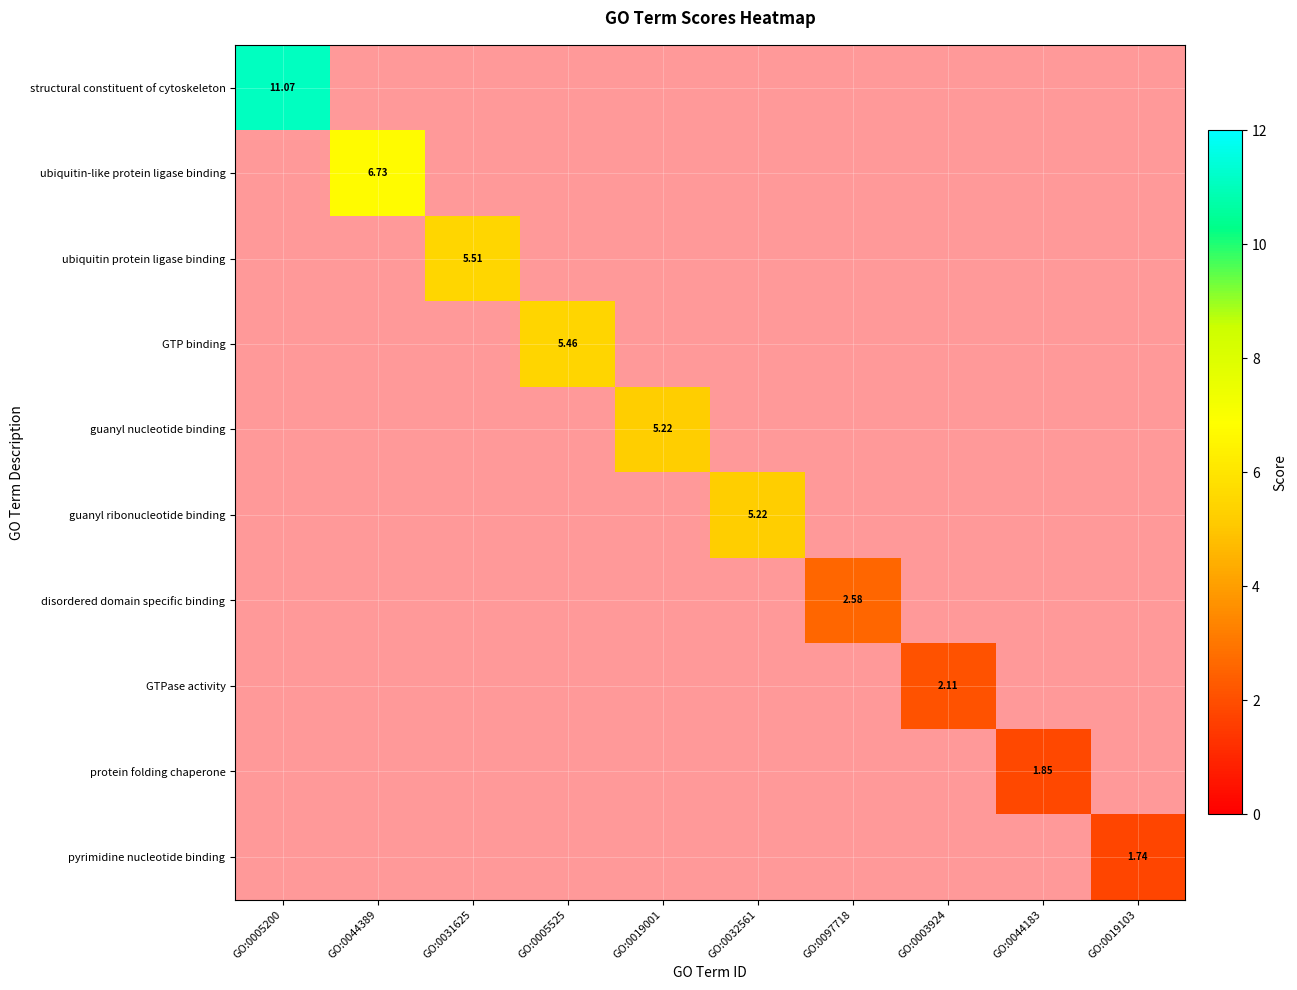

Which series has the largest total across all categories?

structural constituent of cytoskeleton